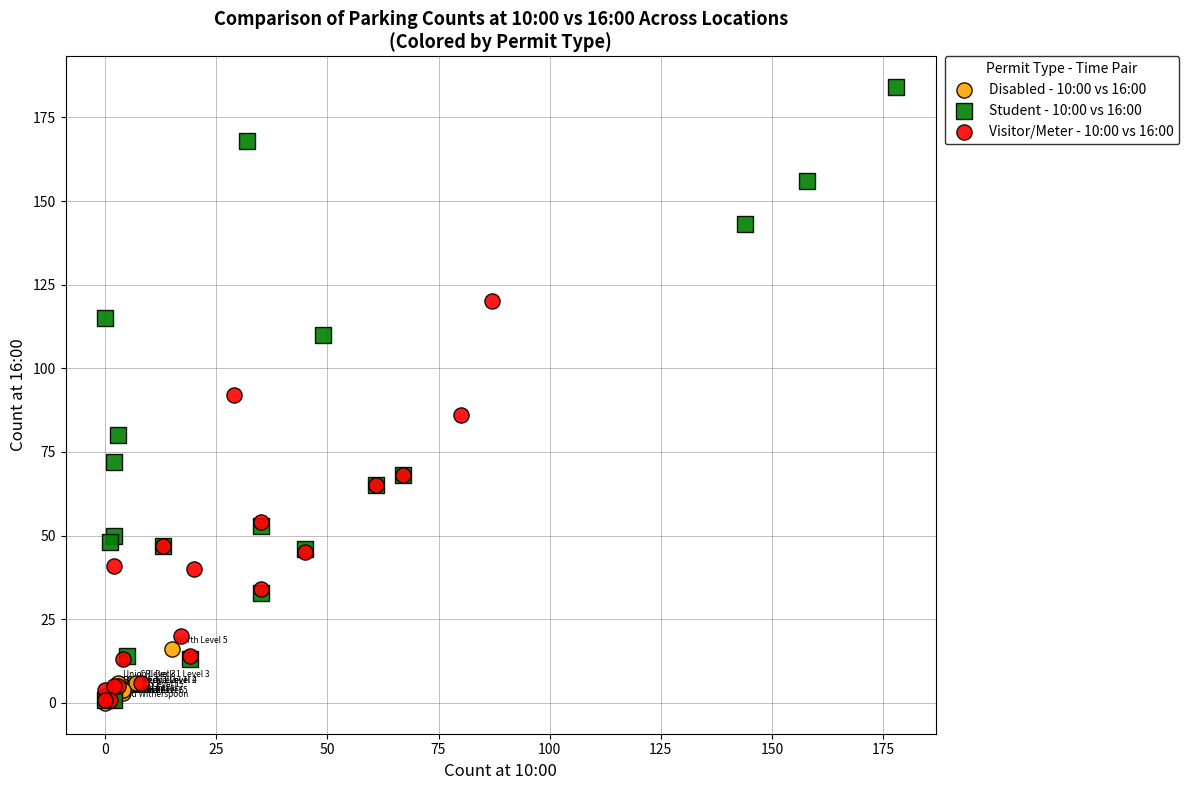

Which series has the largest Y range (max minus min)?

Student - 10:00 vs 16:00